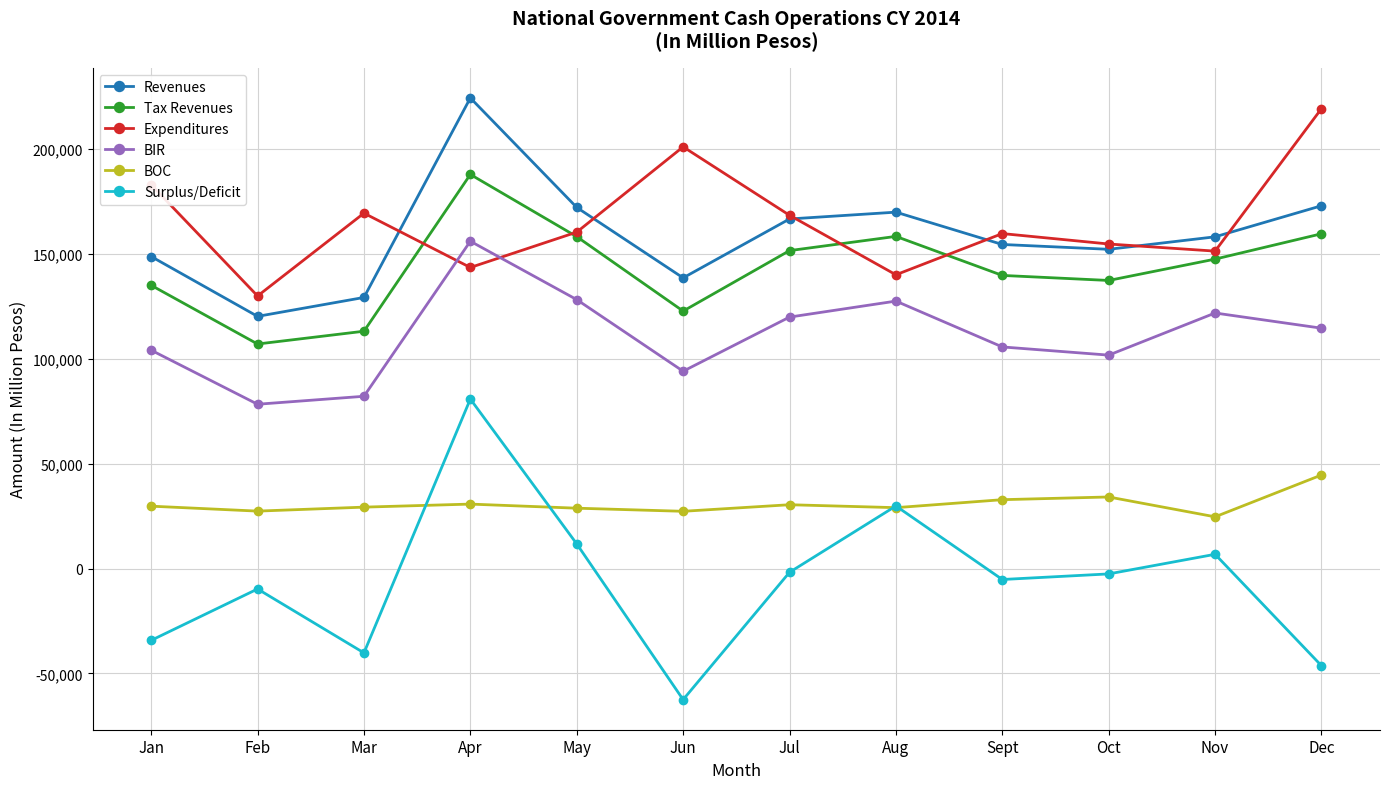

At which category is the sum across all series the highest?

Apr